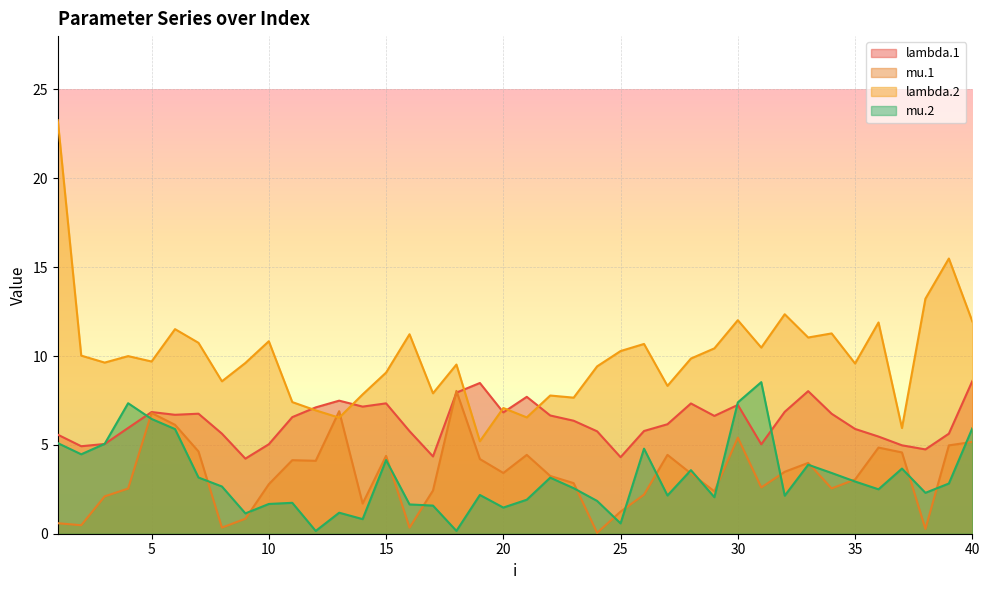

List the series in order of their peak value, highest first.

lambda.2, lambda.1, mu.2, mu.1